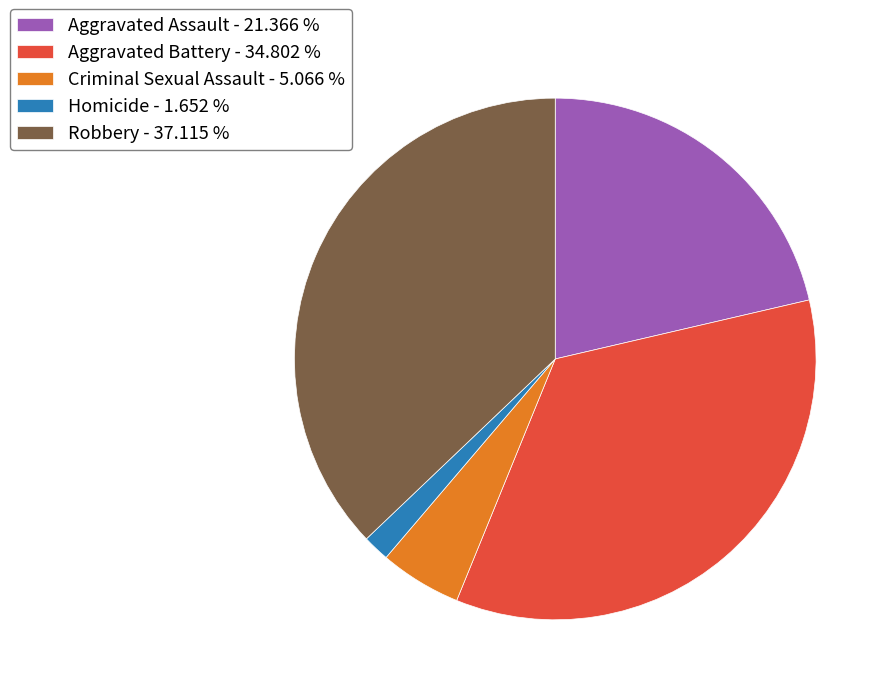

Which slice is the smallest?

Homicide